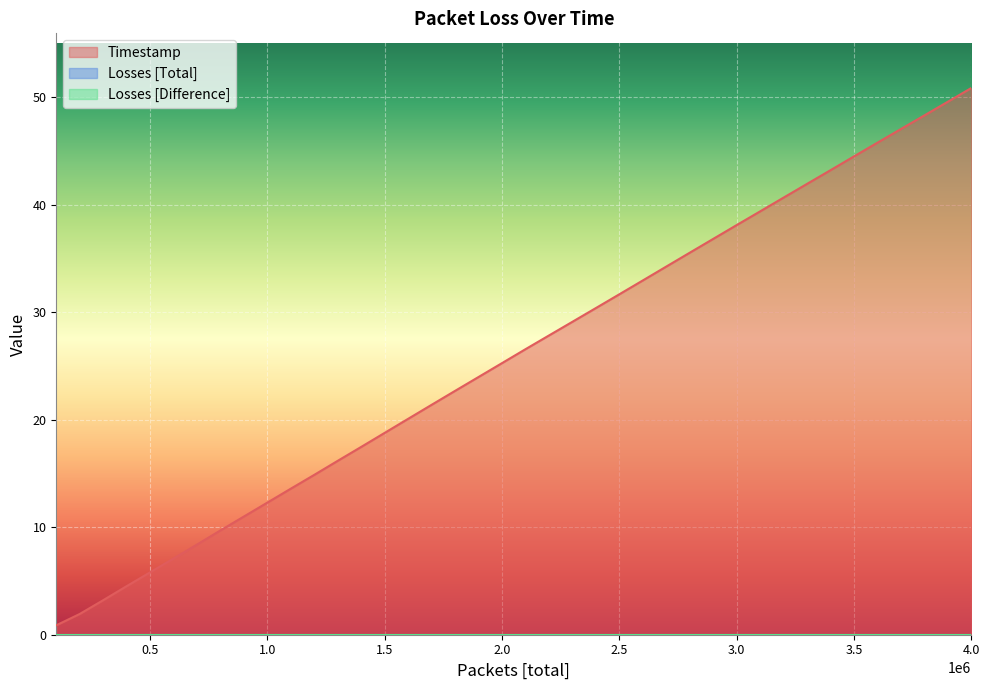

At how many categories does at least one series exceed 20?

25